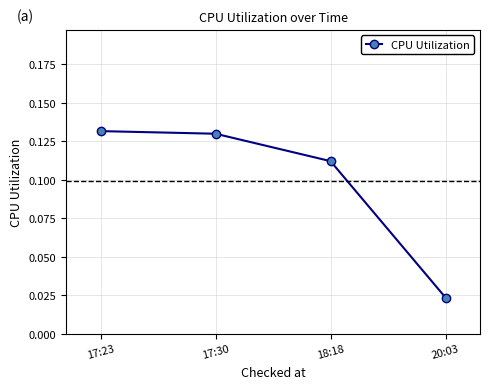

The chart shows a value of 0.0 at 17:23. True or false?

False